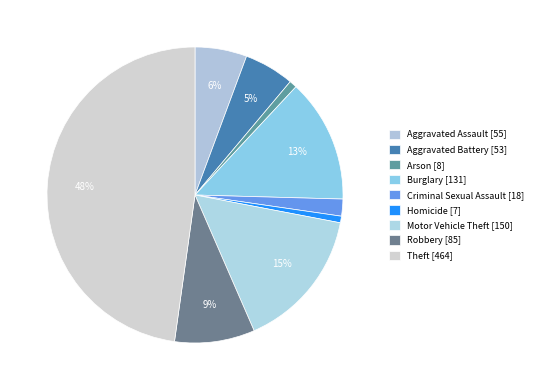

Which category has the smallest portion of the pie?

Homicide